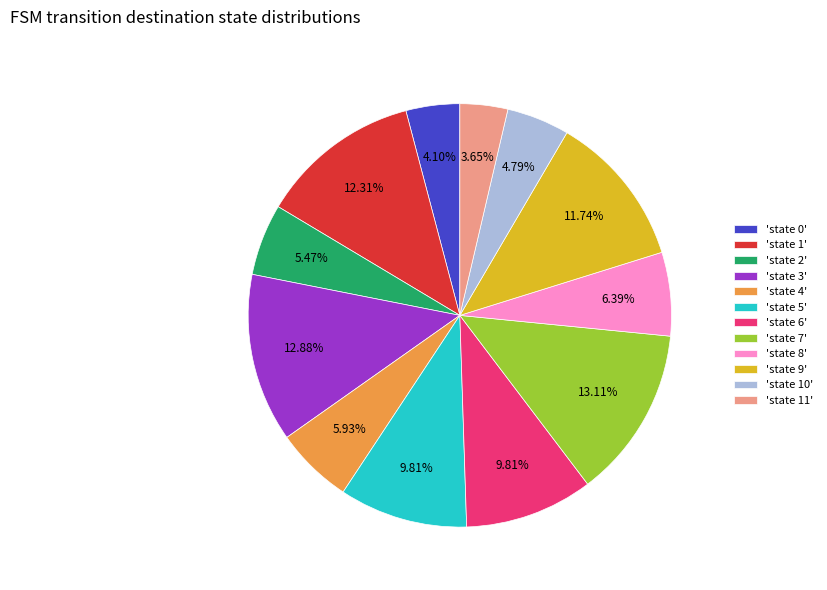

Is the sum of 'state 3' and 'state 6' greater than half?

No